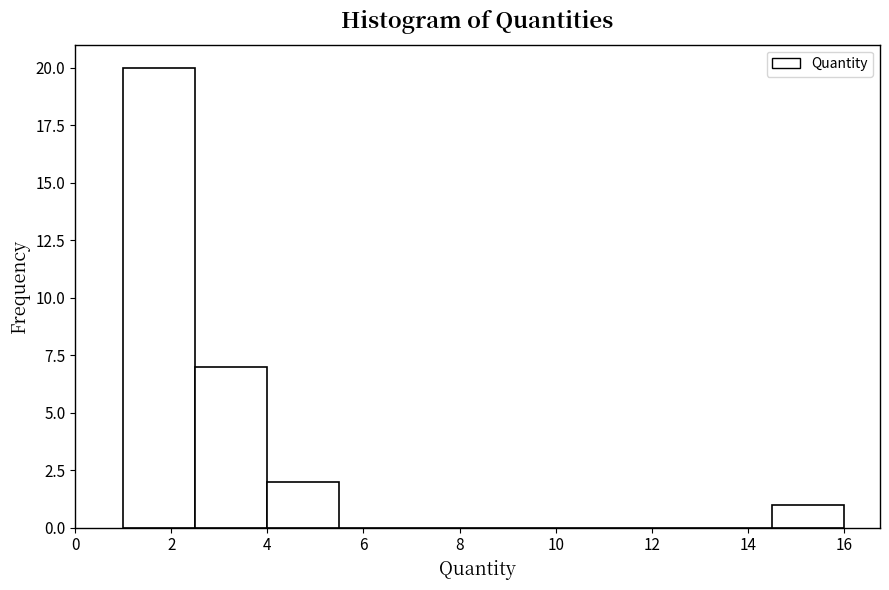

Reading left to right, list every bar in this chart as the range it spans on the x-axis followed by its height. Neither the bar edges nor the heights are printed on the chart, so give them approximately, as read against the axes.

1.0 to 2.5: 20
2.5 to 4.0: 7
4.0 to 5.5: 2
5.5 to 7.0: 0
7.0 to 8.5: 0
8.5 to 10.0: 0
10.0 to 11.5: 0
11.5 to 13.0: 0
13.0 to 14.5: 0
14.5 to 16.0: 1